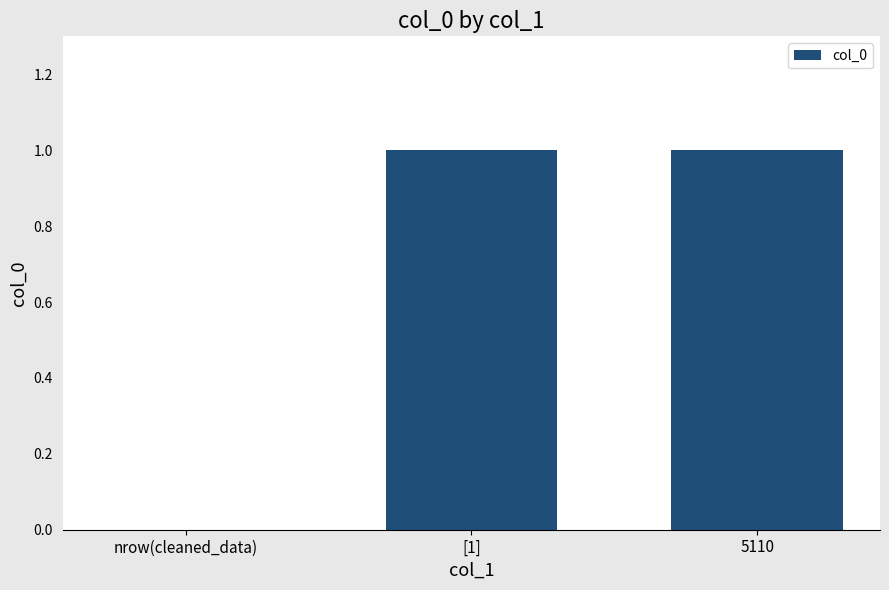

What is the change in value from nrow(cleaned_data) to [1]?

+1